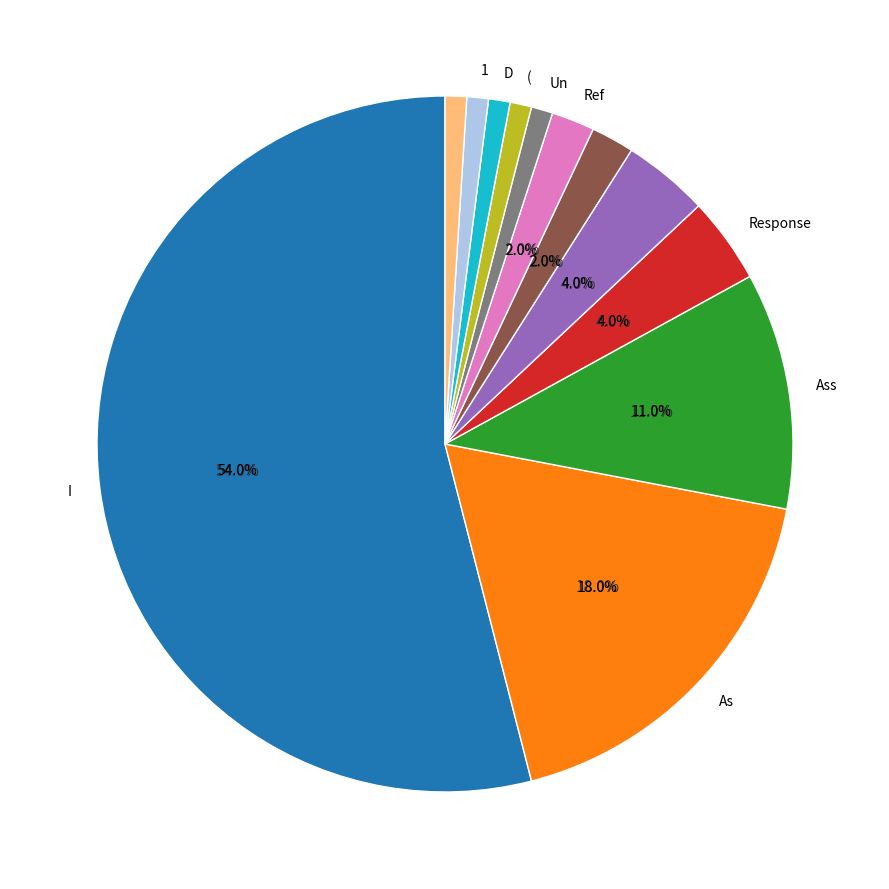

Is there any slice that represents more than half of the pie?

Yes